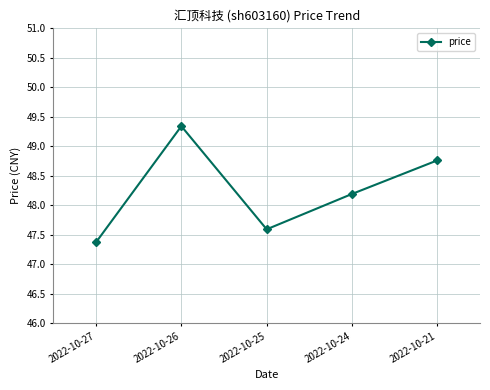

What is the value of the 2nd point from the left?

49.3